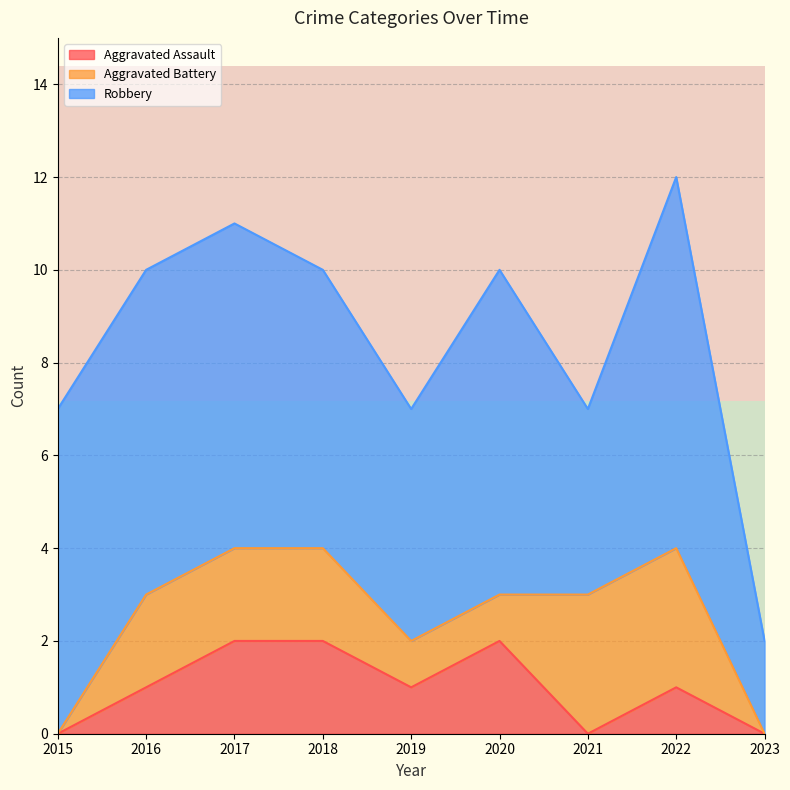

The Aggravated Assault series shows 3 at 2017. True or false?

False